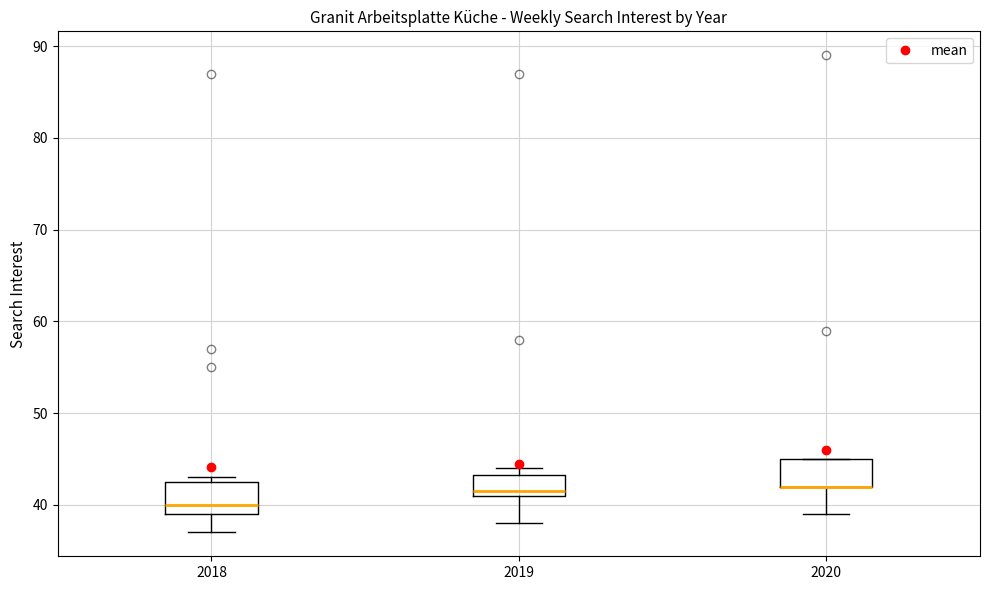

Reading left to right, transcribe this box plot: for each box, give where its median line is, the range the box spans, and where its two whiskers end, as read against the y-axis. The values are not printed on the chart, so give them approximately, as read against the axis.

2018: median 40, box 39 to 43, whiskers 37 to 43 (just above the box's upper edge)
2019: median 42, box 41 to 43, whiskers 38 to 44
2020: median 42 (drawn on the box's lower edge), box 42 to 45, whiskers 39 to 45